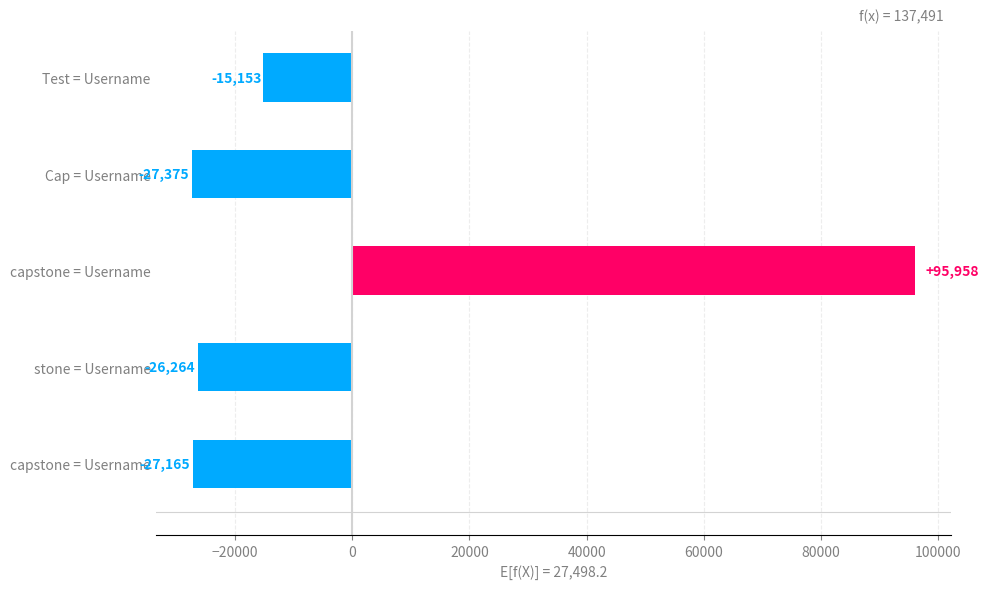

Count the number of data series in this chart.

1